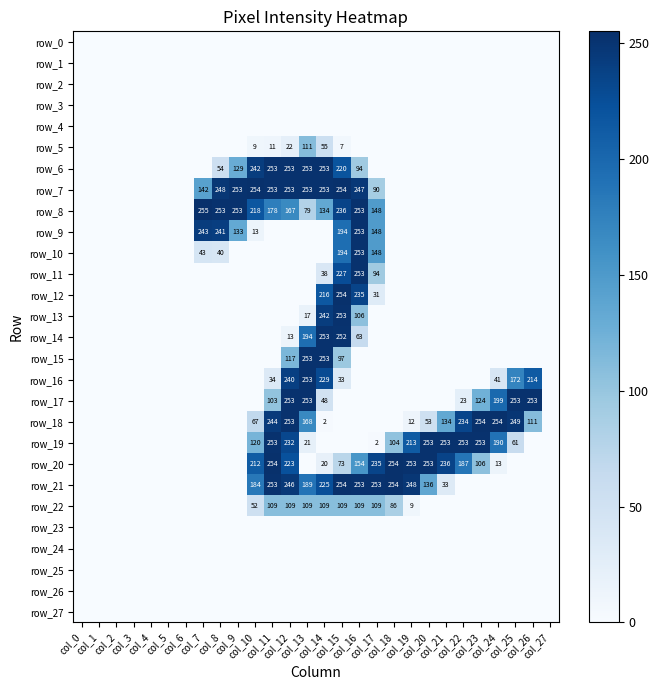

How many series are shown in this chart?

28